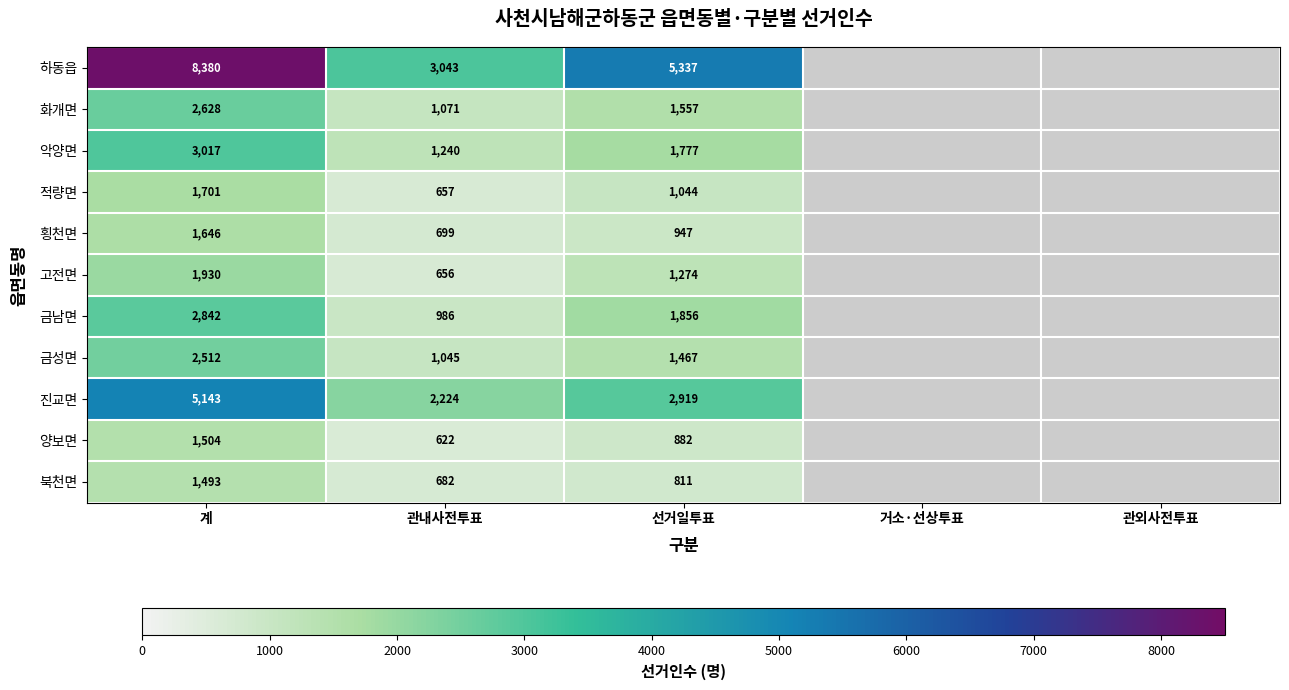

Is it true that 진교면 equals 2224 at 관내사전투표?

True